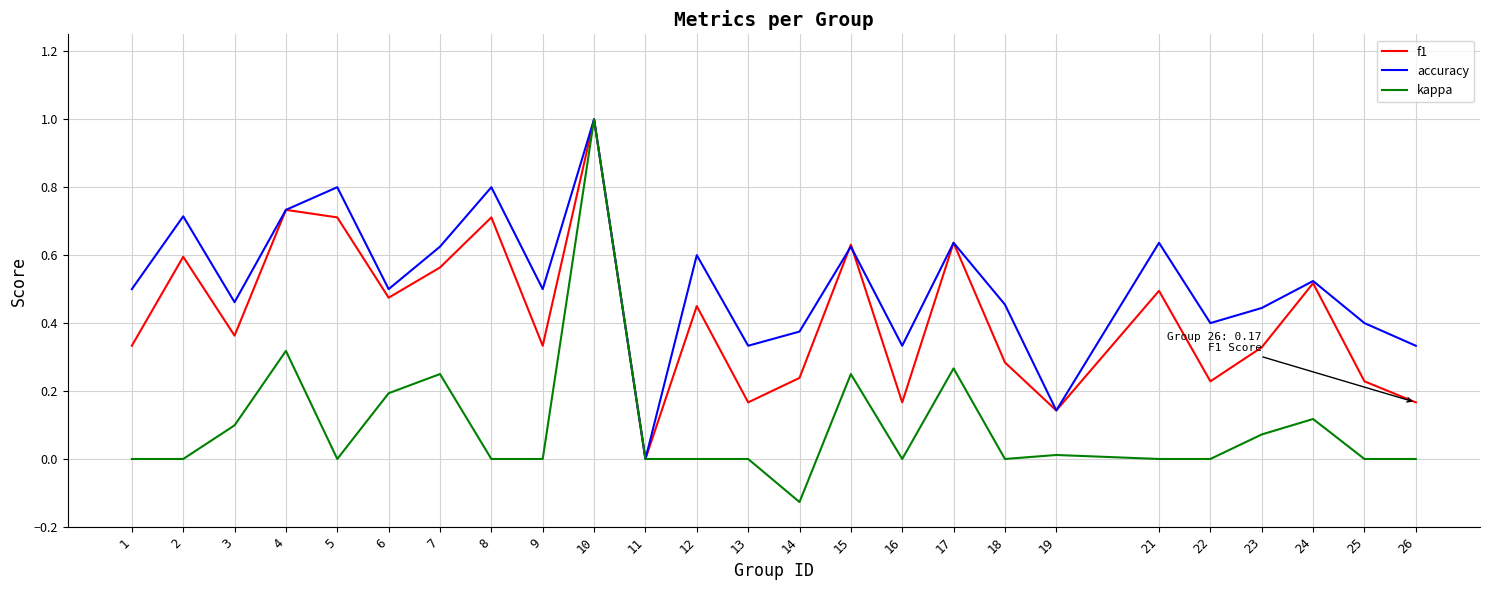

How many series are shown in this chart?

3